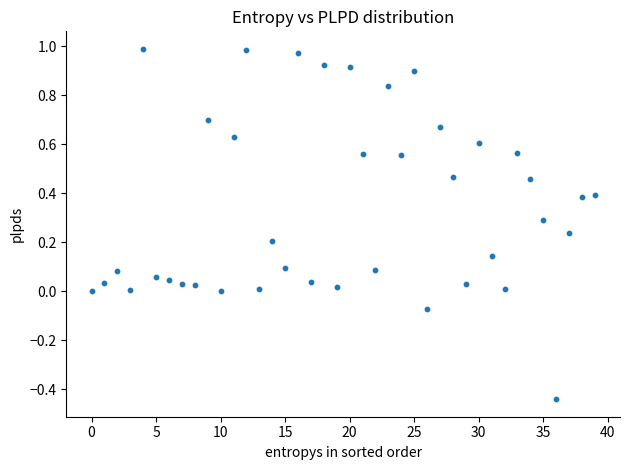

What is the range of Y values (max minus min)?

1.4